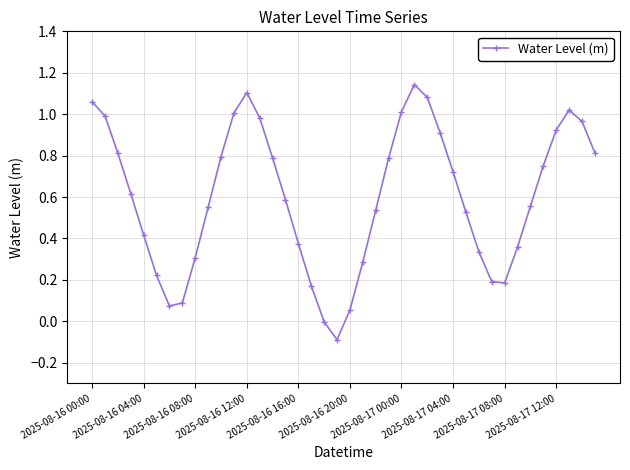

What is the difference between the maximum and minimum values?

1.2